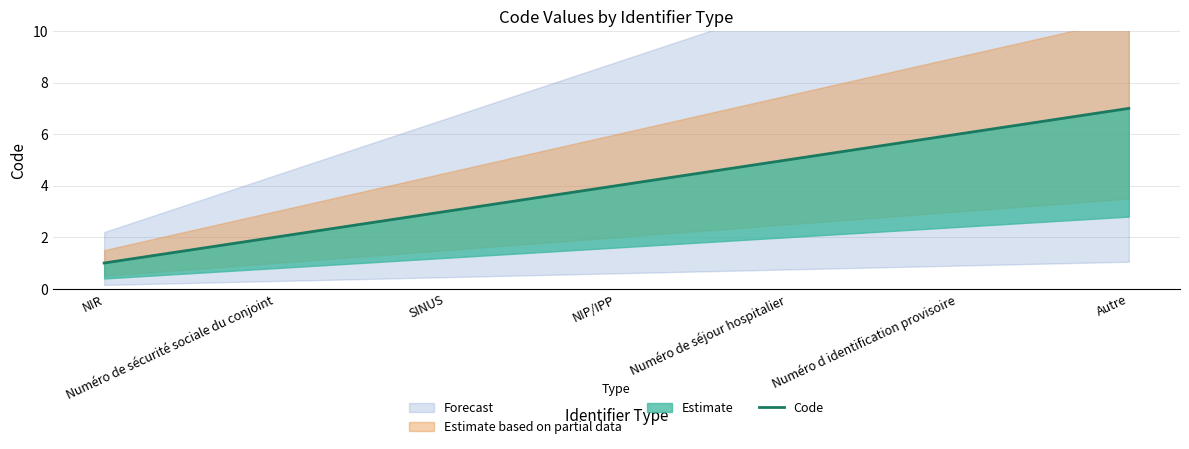

What position from the left is Numéro de séjour hospitalier?

5